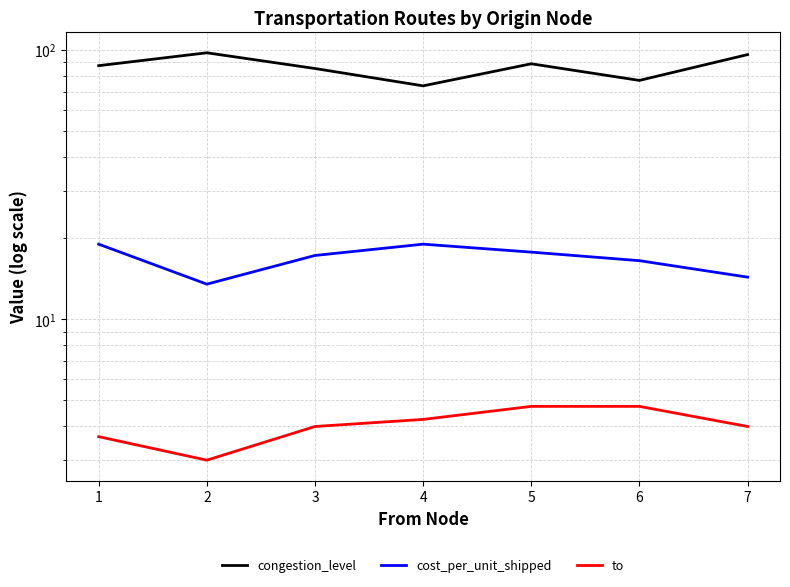

What is the difference between the congestion_level values at 5 and 7?

7.2